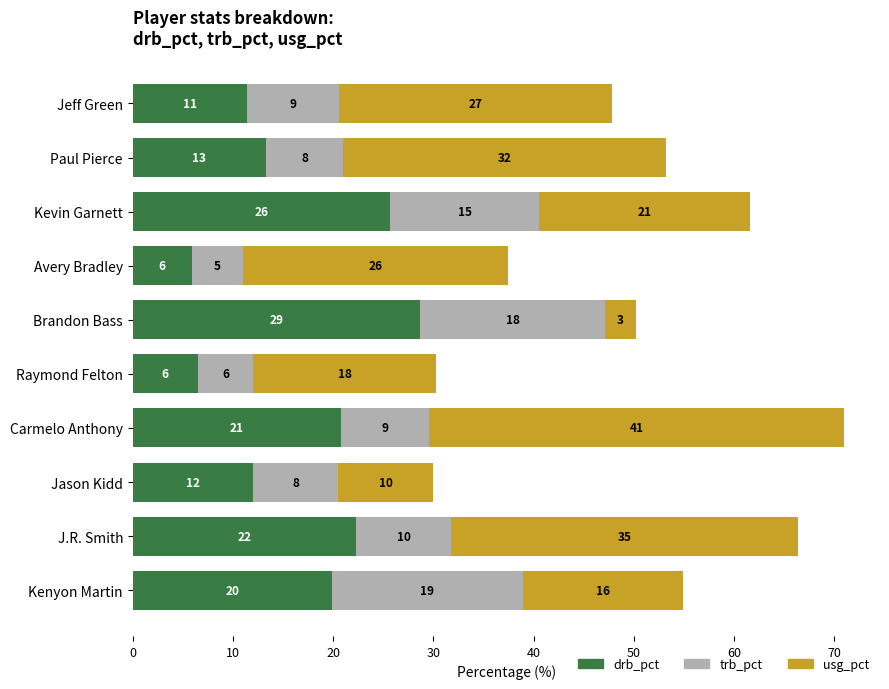

What are all the series names shown in the legend?

drb_pct, trb_pct, usg_pct